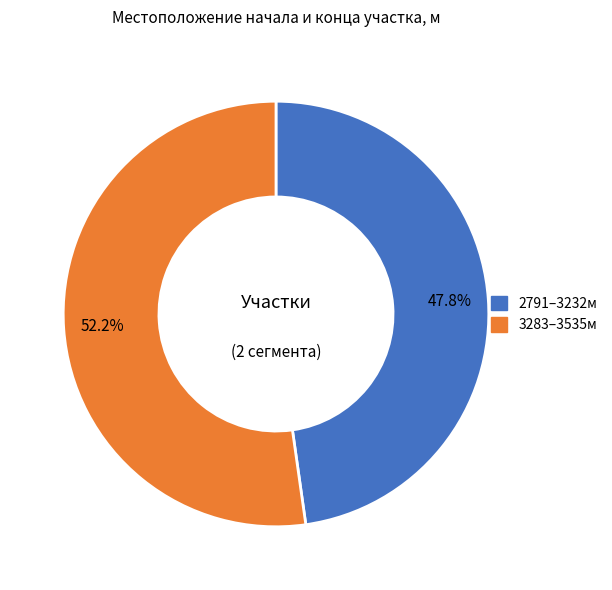

What percentage do 2791 and 3283 together represent?

100.0%